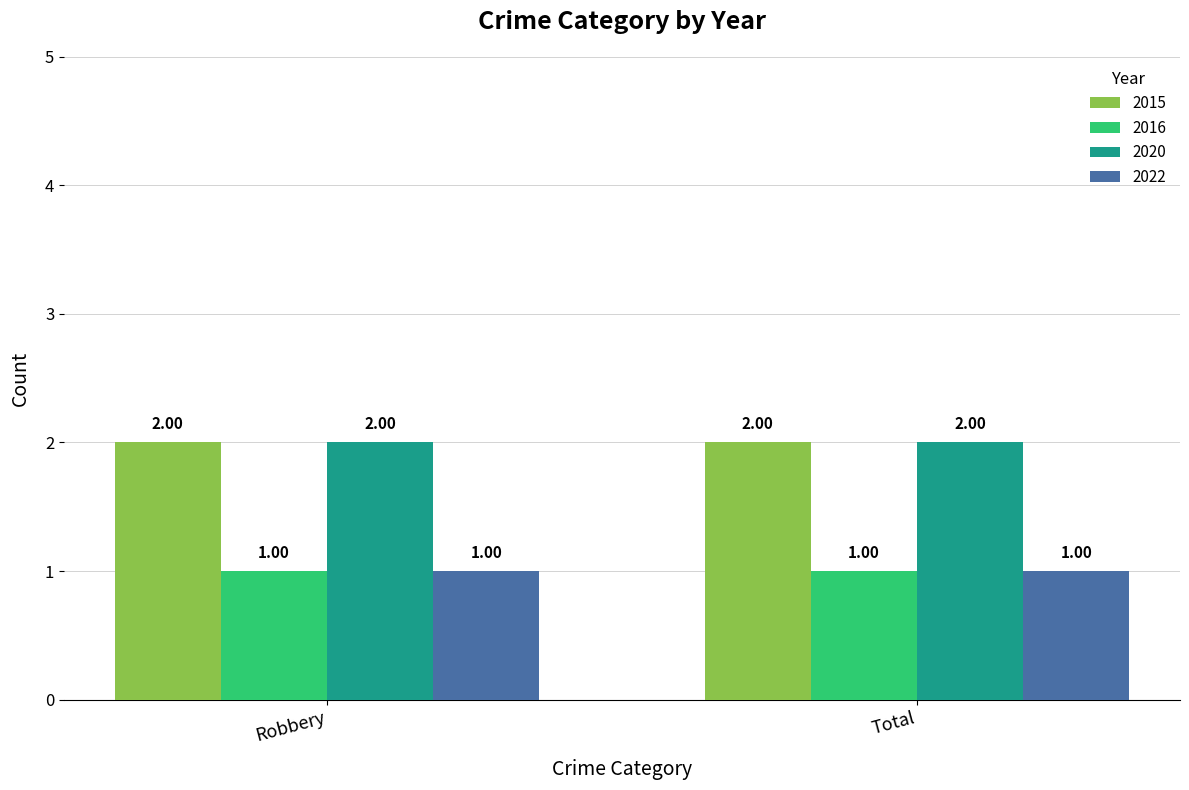

What is the sum of the 2020 values at Total and Robbery?

4